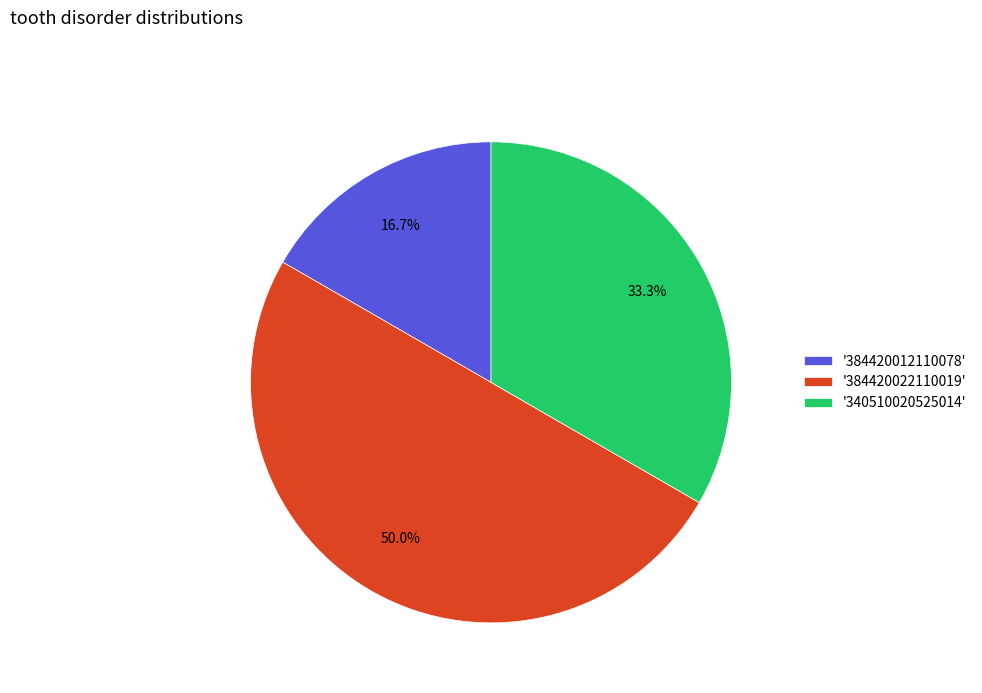

Rank the categories by value from highest to lowest.

'384420022110019', '340510020525014', '384420012110078'